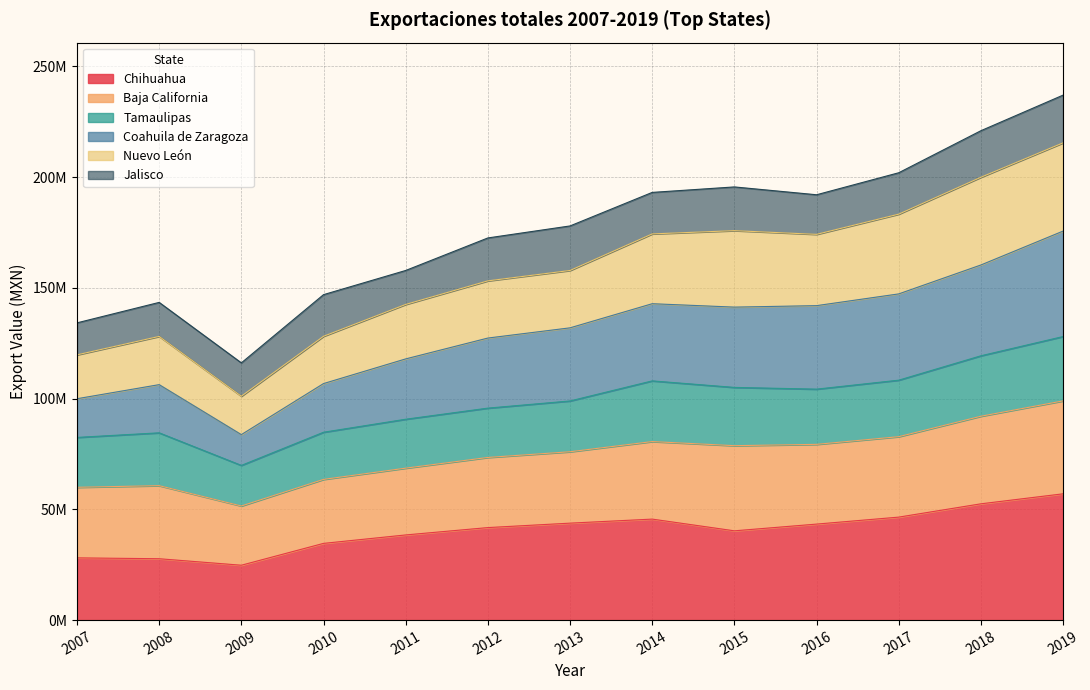

What are all the series names shown in the legend?

Chihuahua, Baja California, Tamaulipas, Coahuila de Zaragoza, Nuevo León, Jalisco